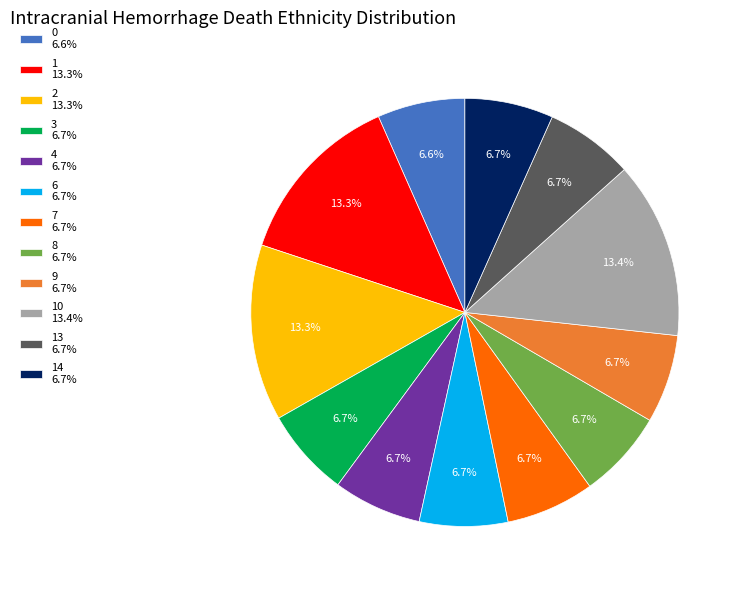

What is the ratio of the value at 1 13.3% to the value at 3 6.7%?

2.0